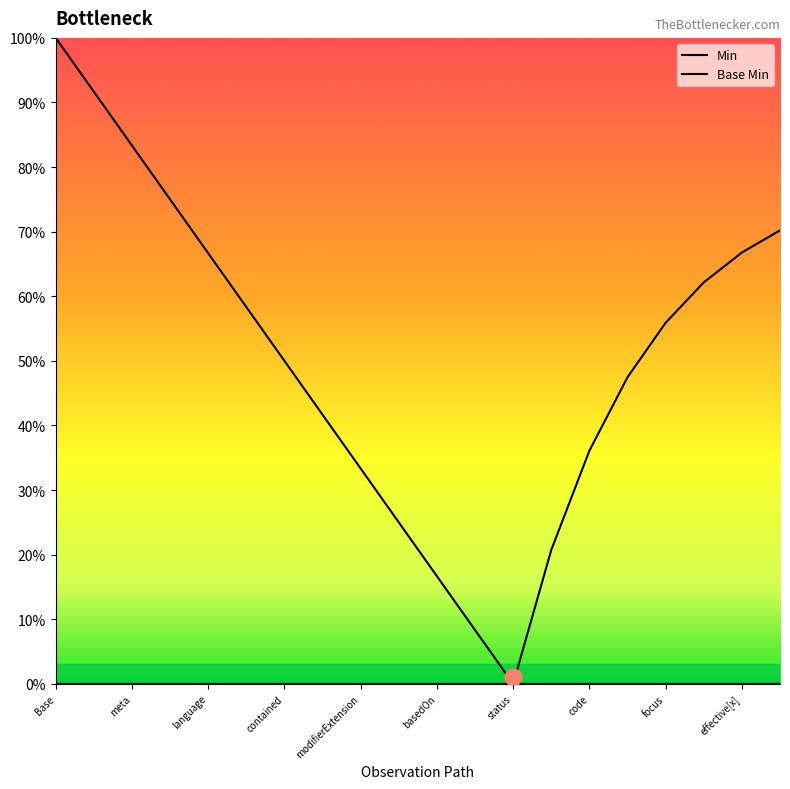

At basedOn, list the series in order from smallest to largest.

Base Min, Min